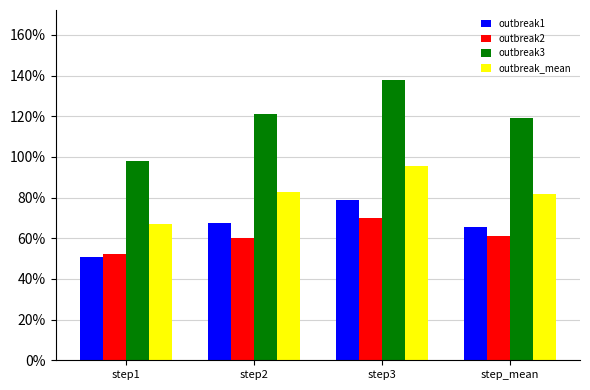

Does the chart contain any negative values?

No